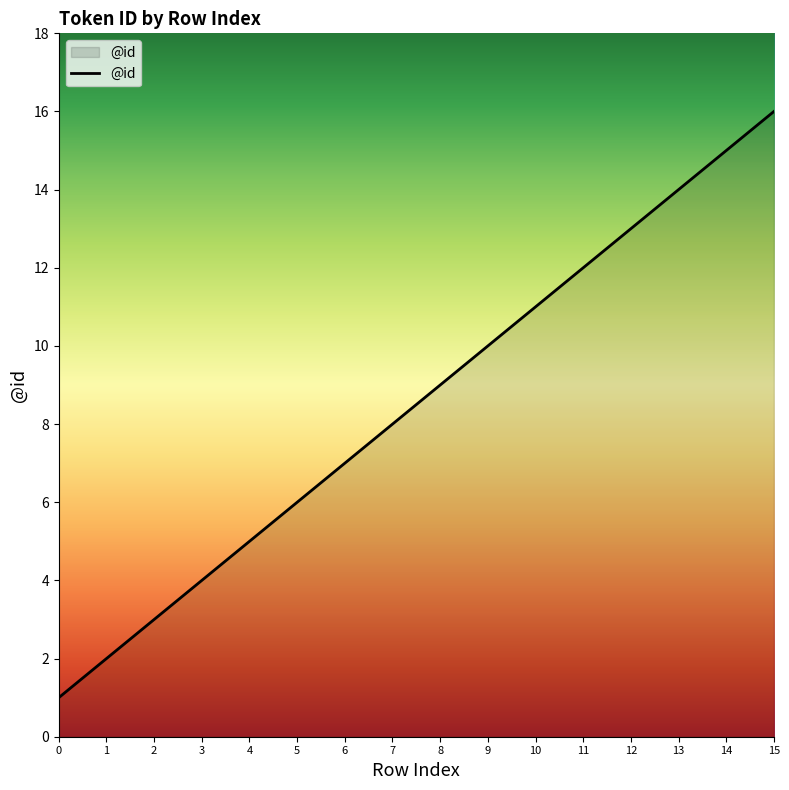

List the labels in order of value, smallest first.

0, 1, 2, 3, 4, 5, 6, 7, 8, 9, 10, 11, 12, 13, 14, 15